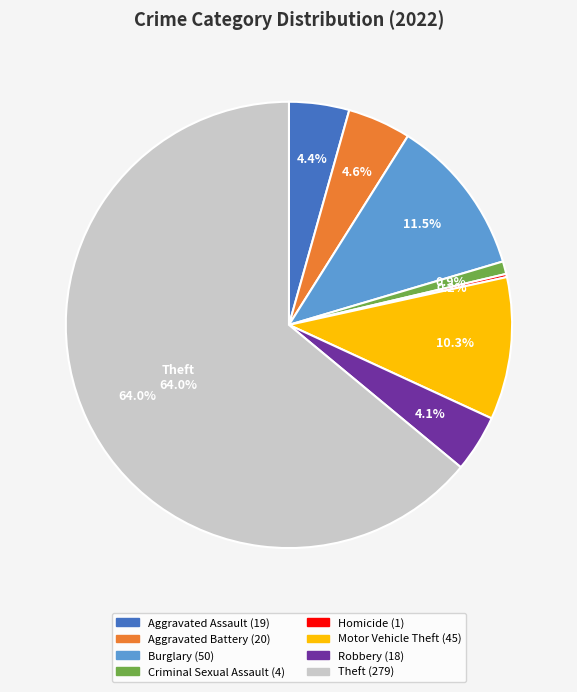

Is there any slice that represents more than half of the pie?

Yes